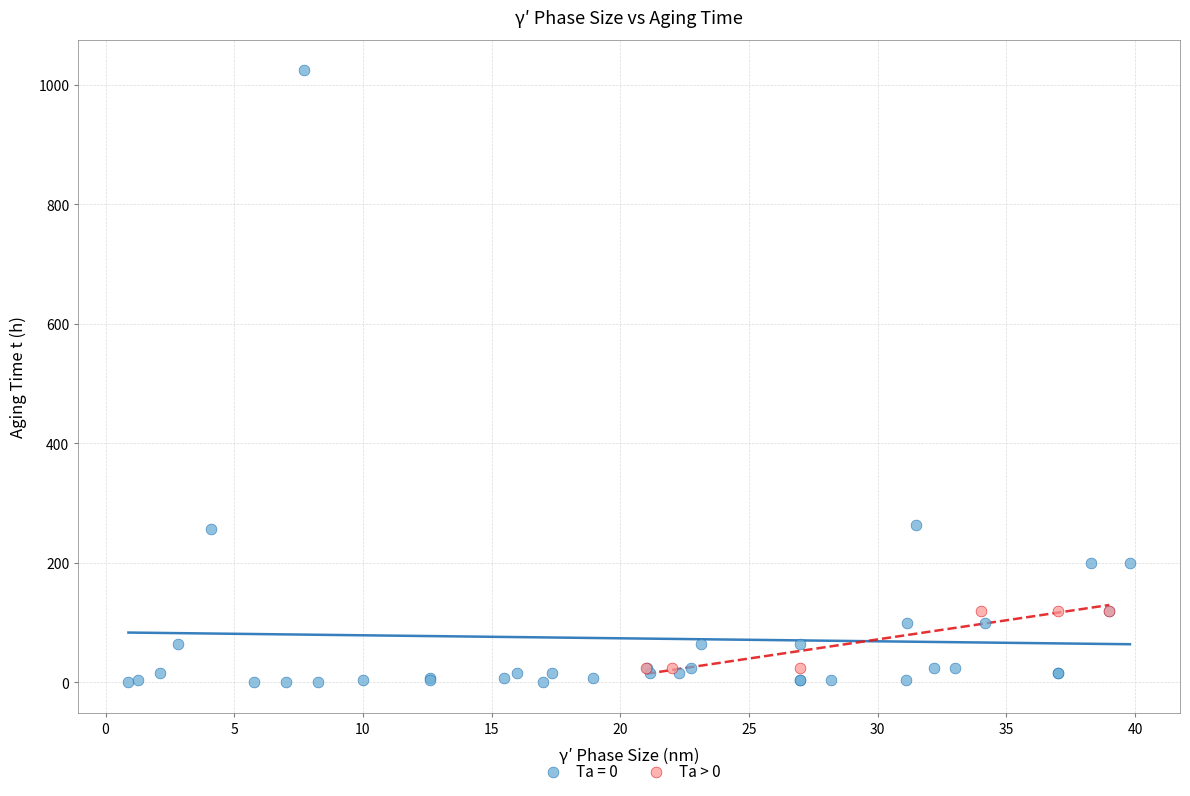

Which series has the widest spread of Y values?

Ta = 0